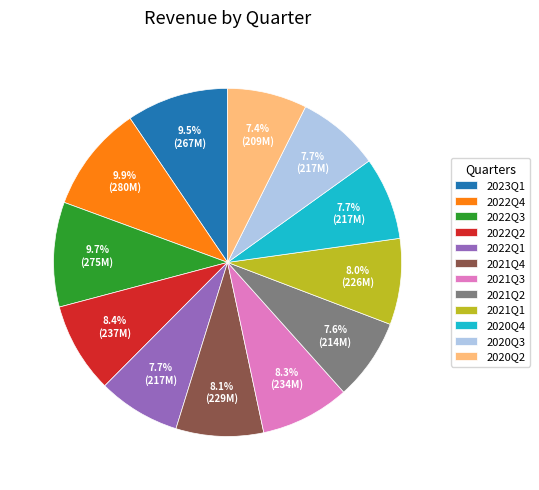

Approximately how many times larger is the value at 2022Q3 compared to 2020Q4?

1.3